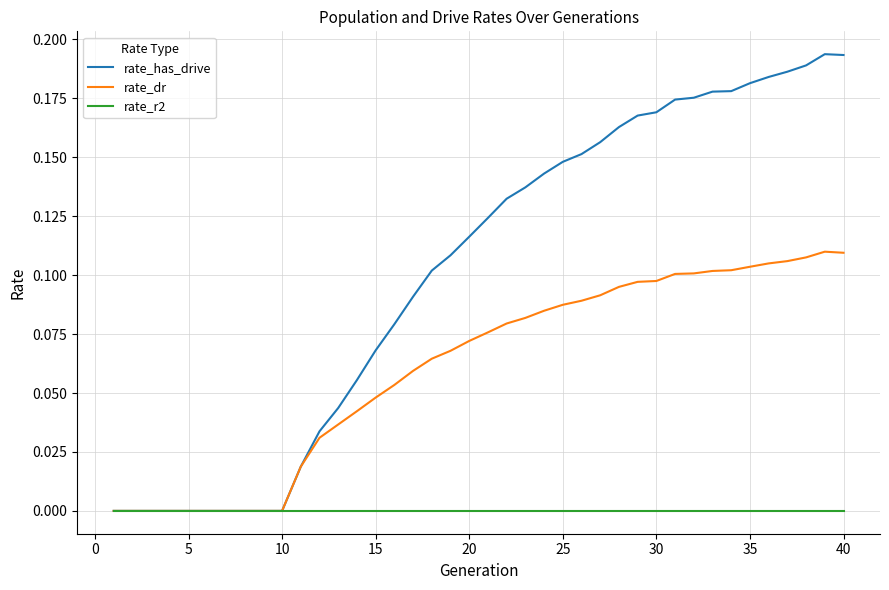

Which series has the largest range (max minus min)?

rate_has_drive